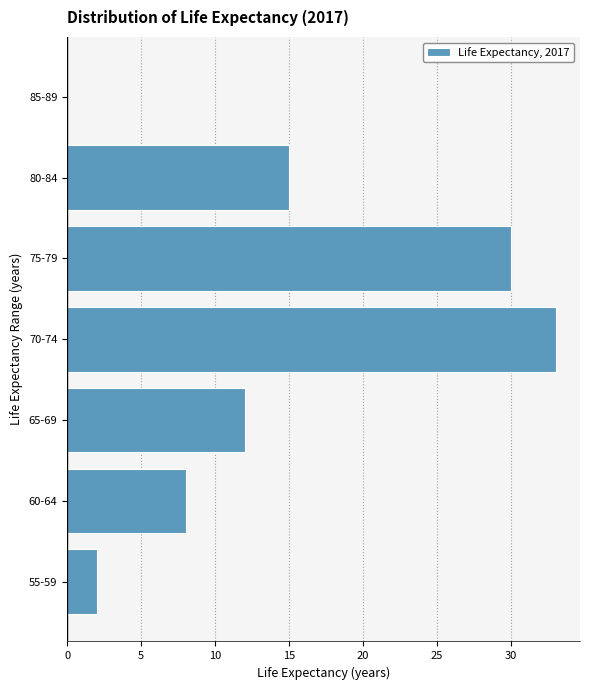

Reading bottom to top, list all the values displayed in this chart.

55-59=2	60-64=8	65-69=12	70-74=33	75-79=30	80-84=15	85-89=0